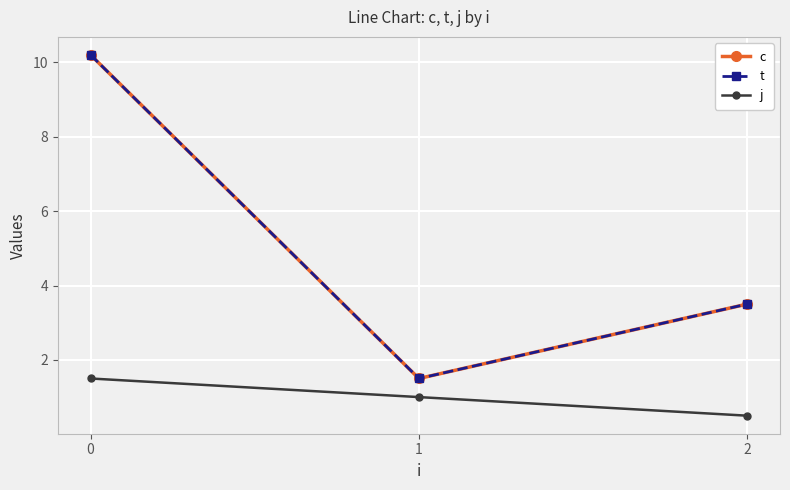

Rank the categories by j value from highest to lowest.

0, 1, 2